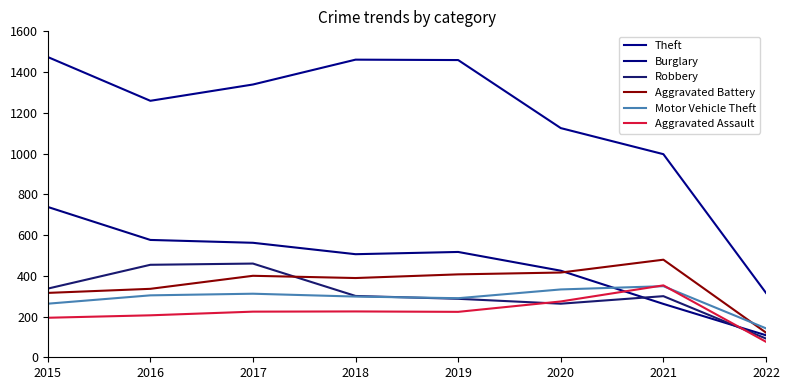

True or false: Robbery has more than 0 points higher than both neighbors.

True